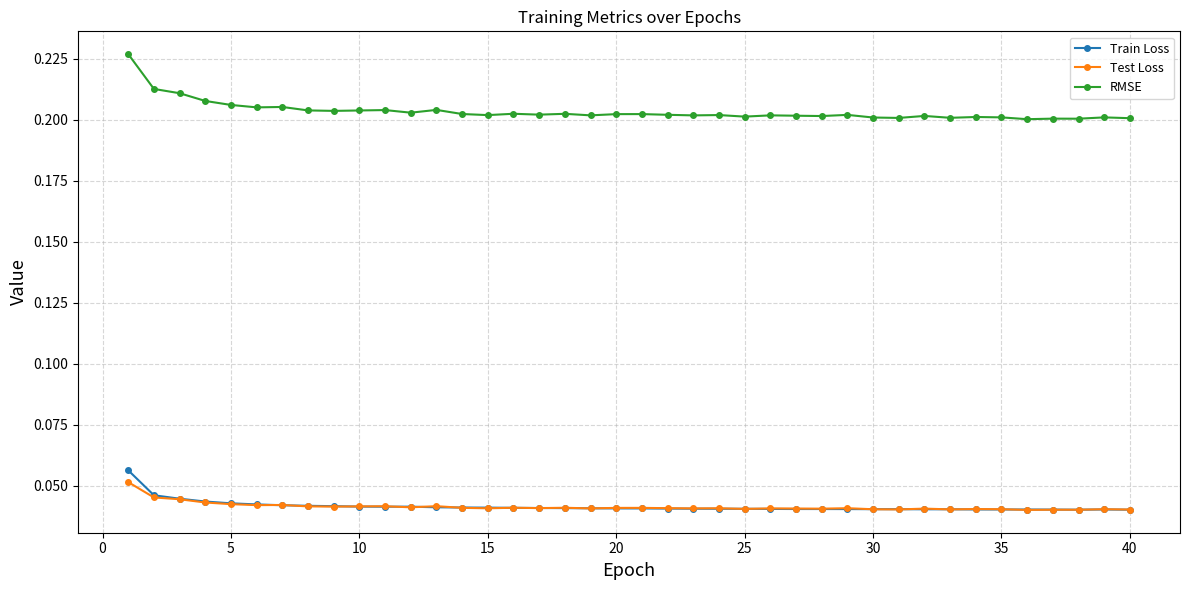

Which series has the largest total across all categories?

RMSE